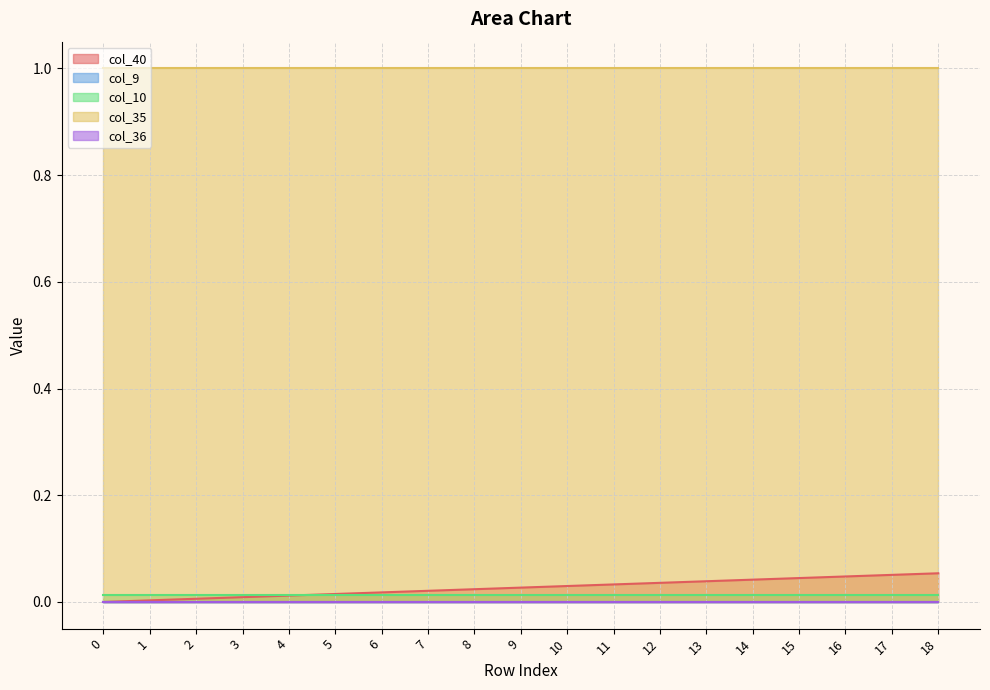

List the series in order of their peak value, highest first.

col_35, col_40, col_10, col_9, col_36